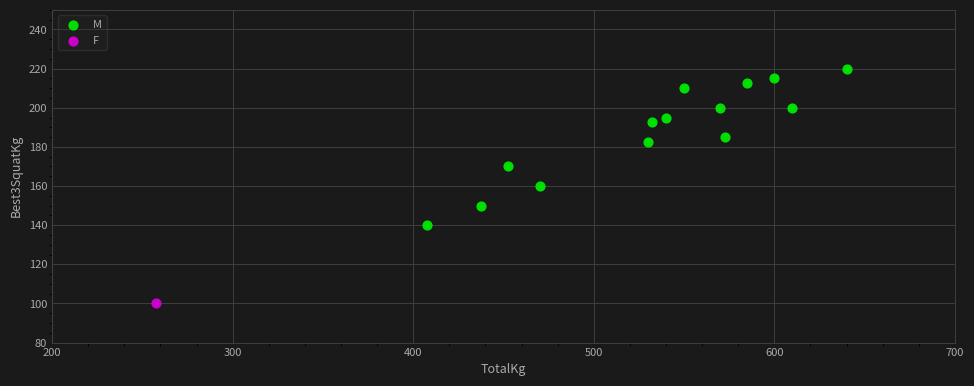

What are all the series names shown in the legend?

M, F